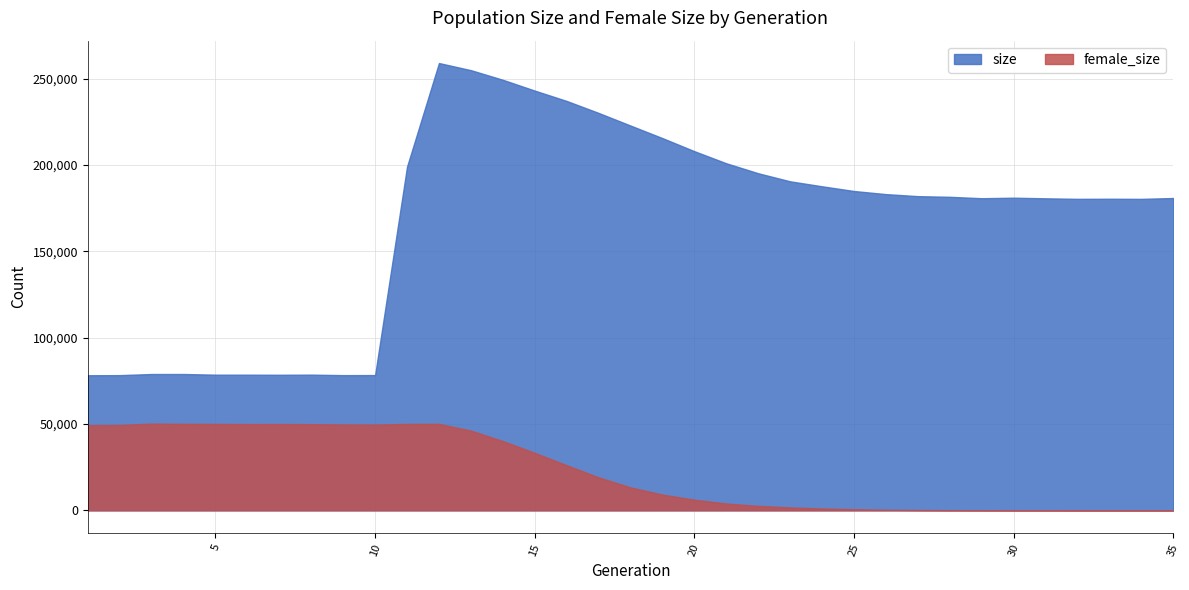

True or false: female_size and size intersect in this chart.

False